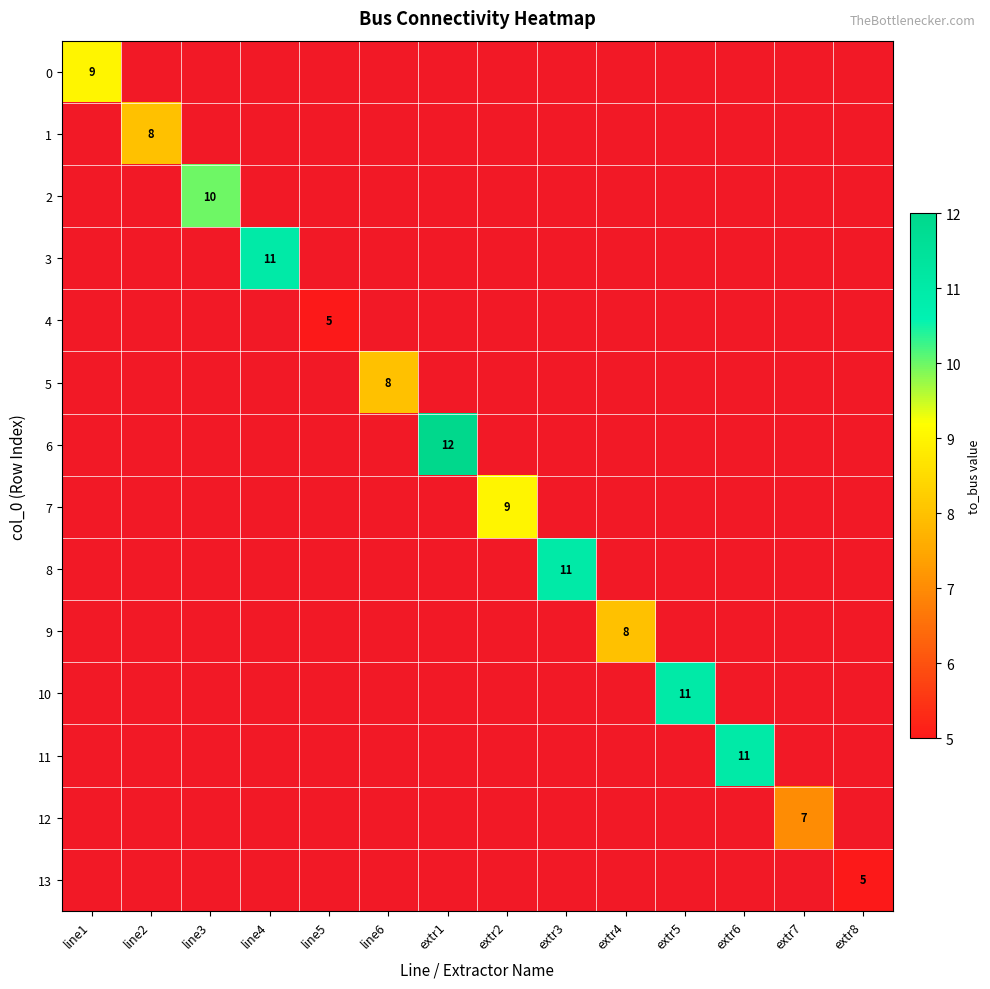

True or false: 11 has a value of 11.0 at extr6.

True